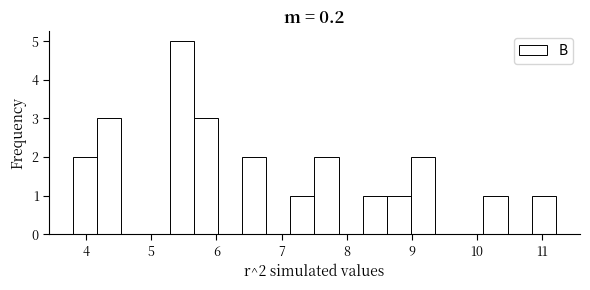

Read against the x-axis, roughly where is the centre of the tallest bar?

5.5